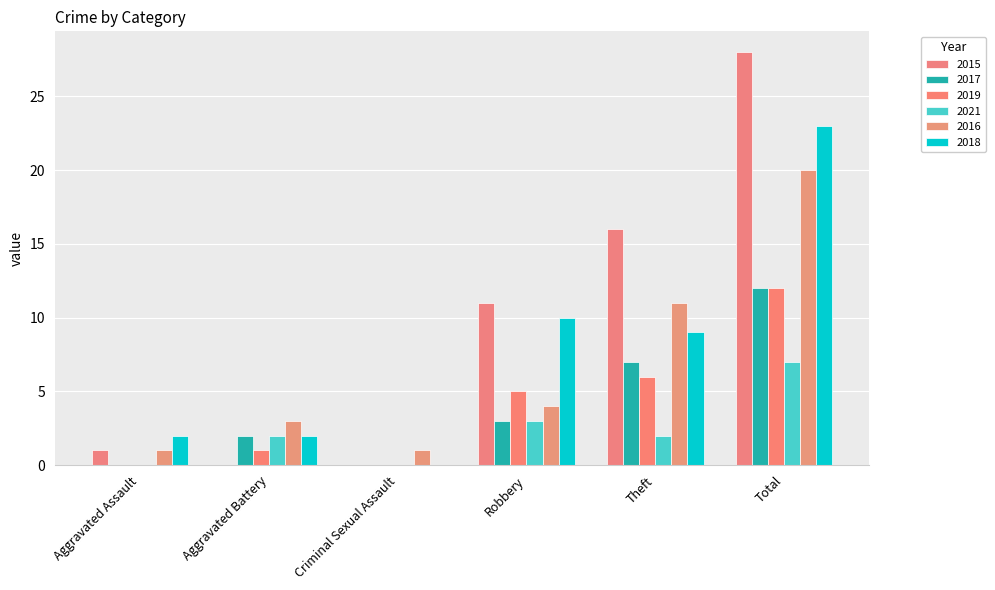

What is the difference between the highest and lowest values at Aggravated Assault?

2